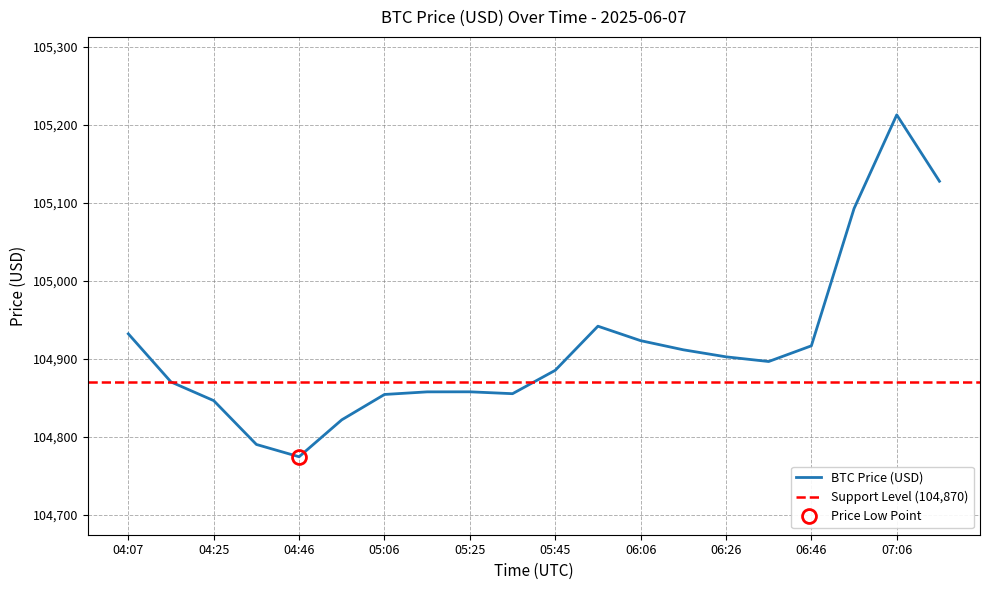

True or false: the data has more than 0 interior local peaks.

True